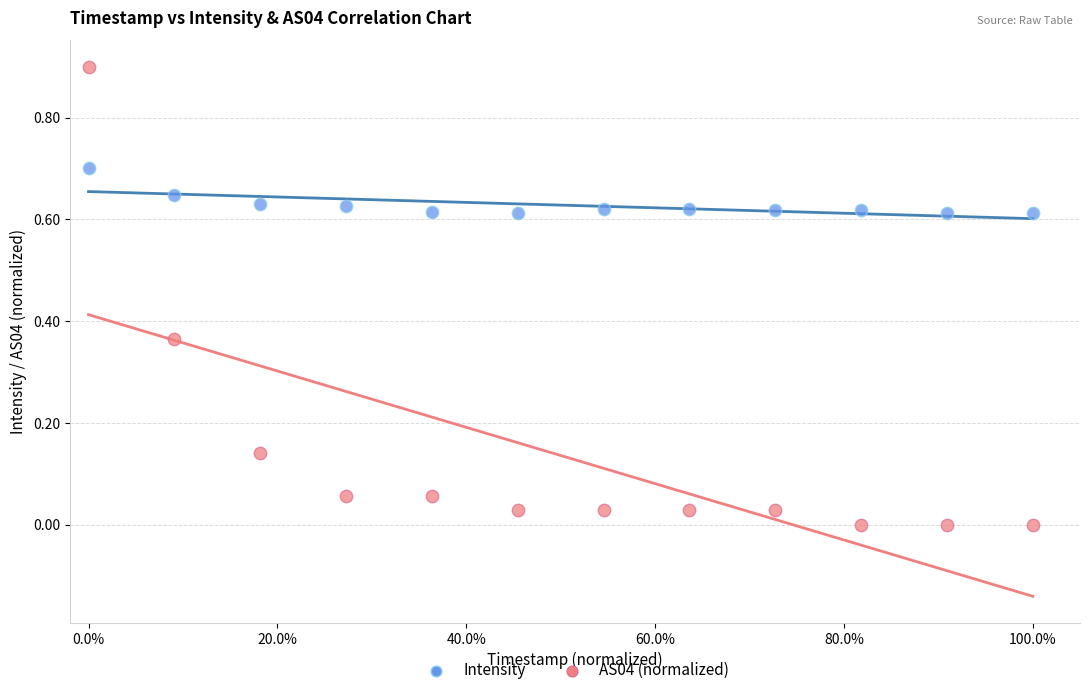

Which series has the widest spread of Y values?

AS04 (normalized)